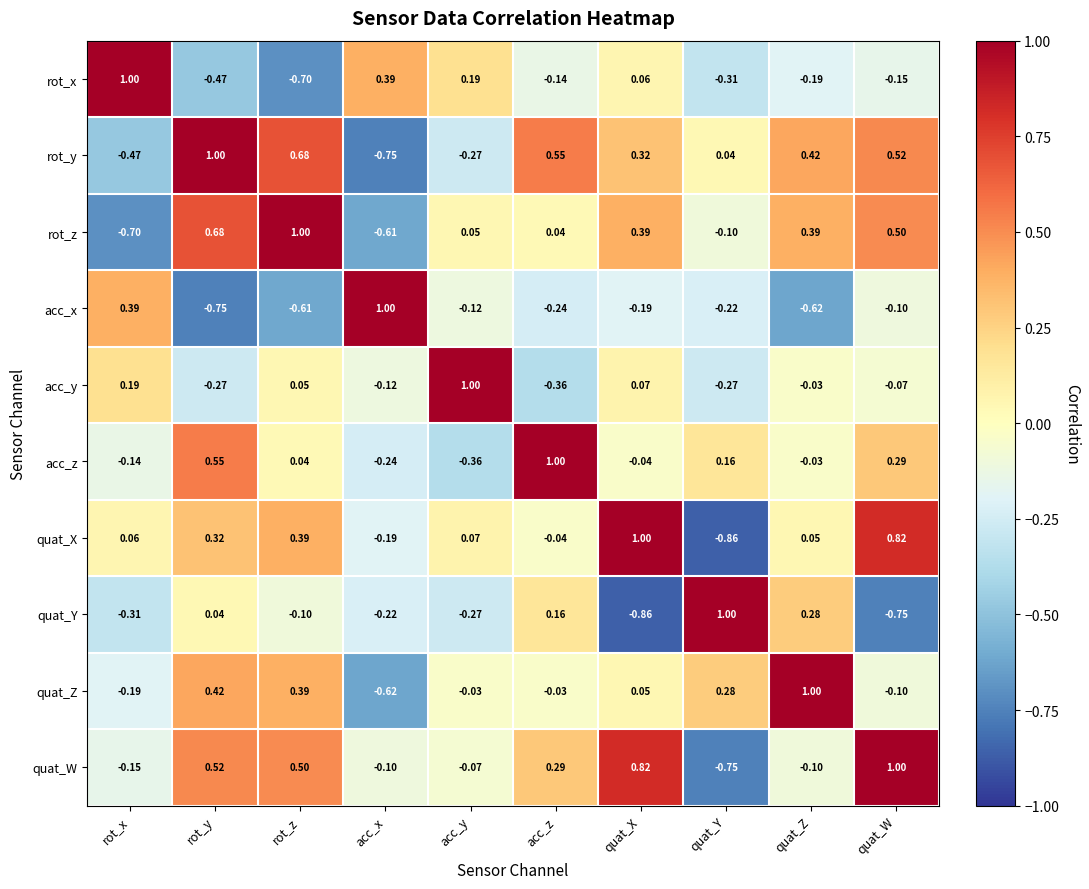

Which category has the highest value in the quat_Y series?

quat_Y